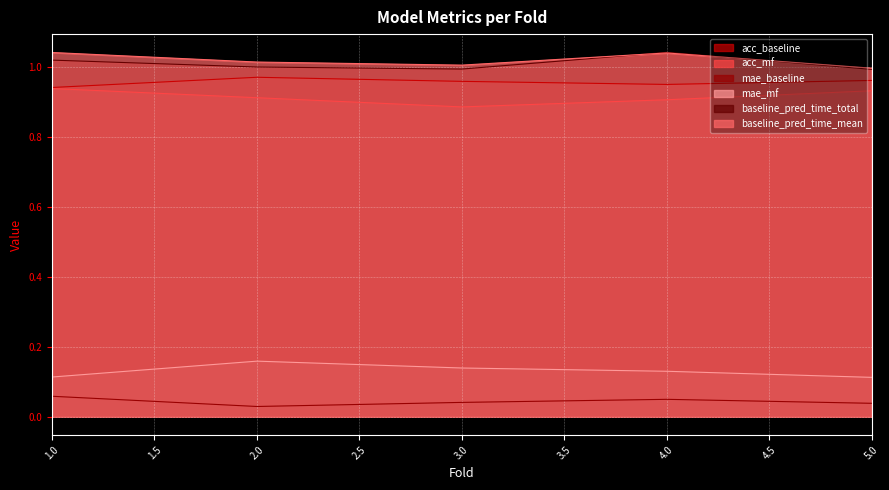

What is the difference between the highest and lowest values at 4?

1.0